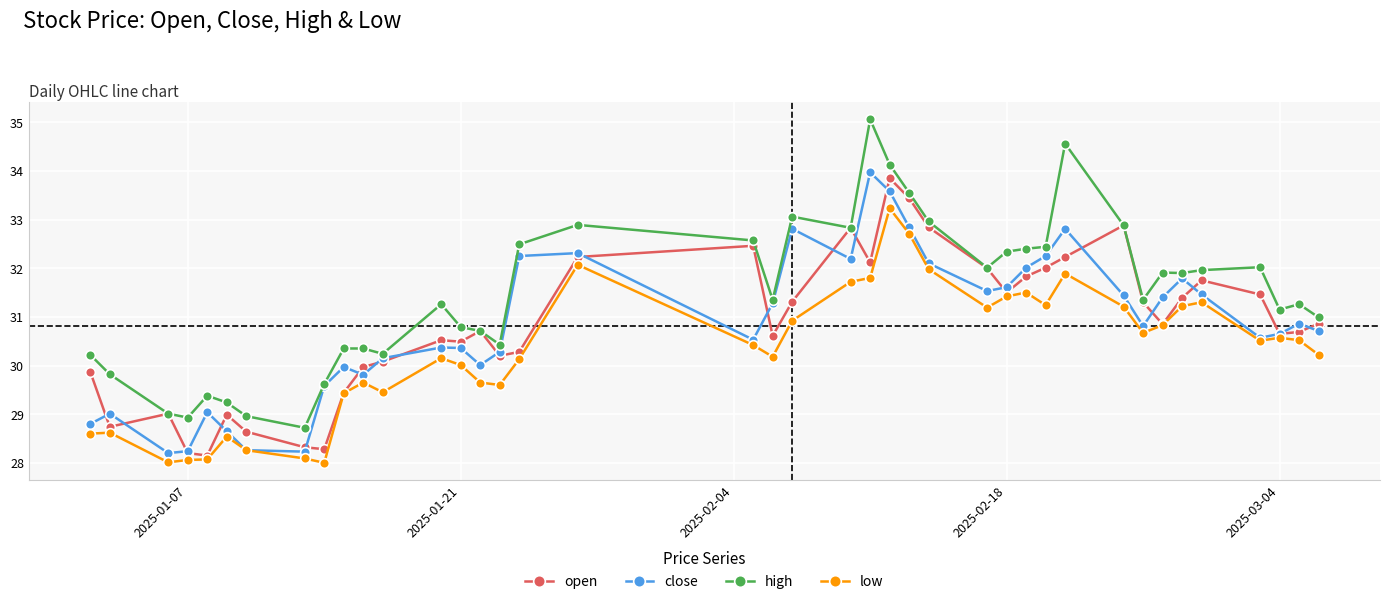

True or false: high and low intersect in this chart.

False